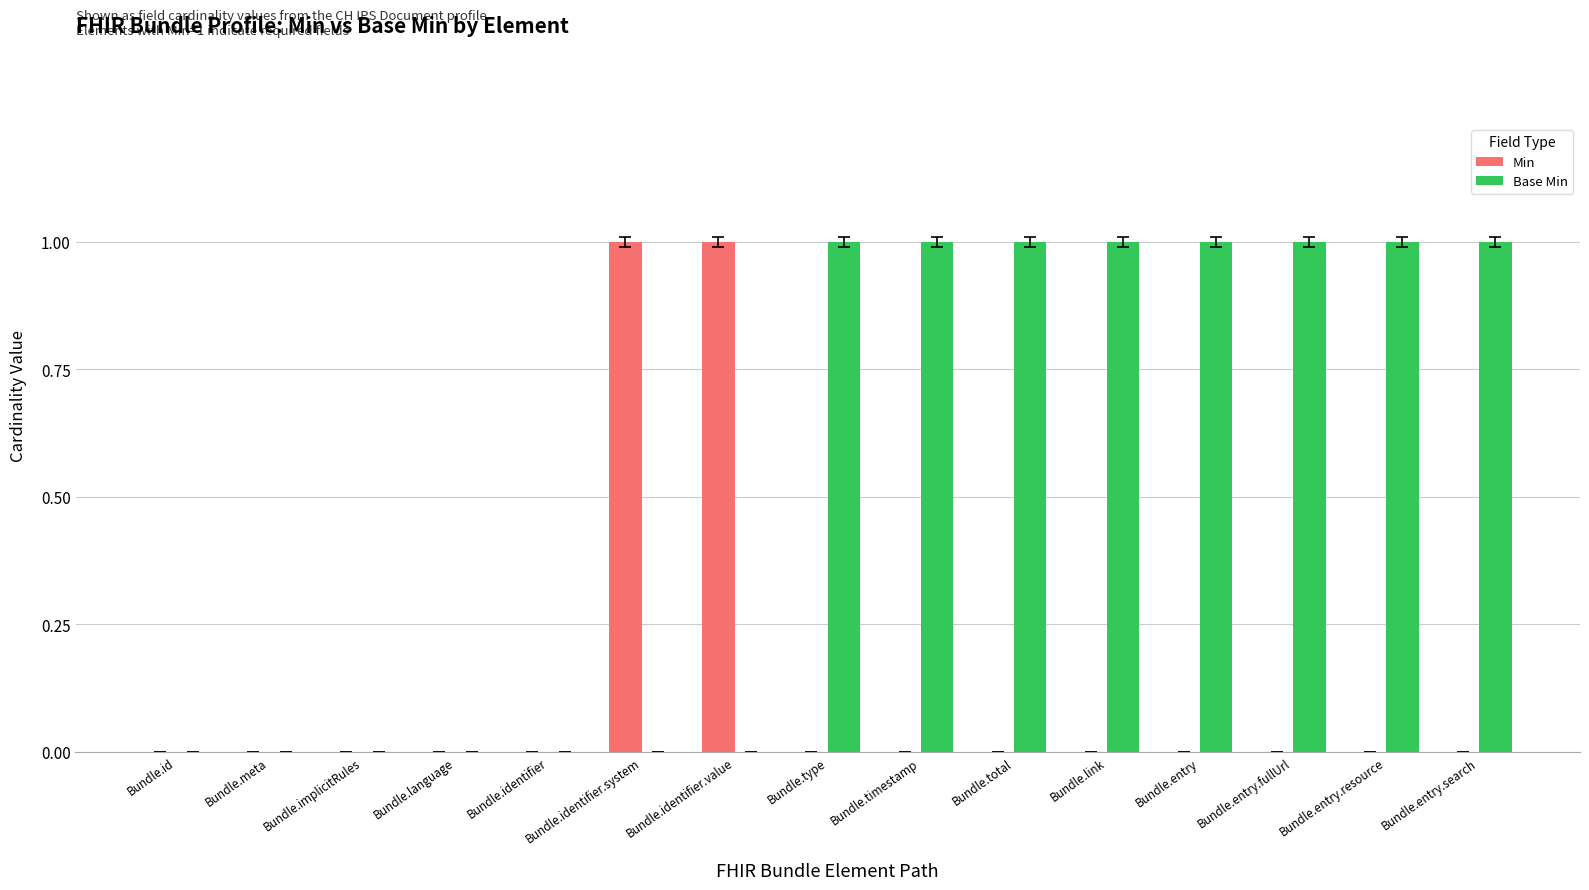

What is the sum of all Base Min values?

8